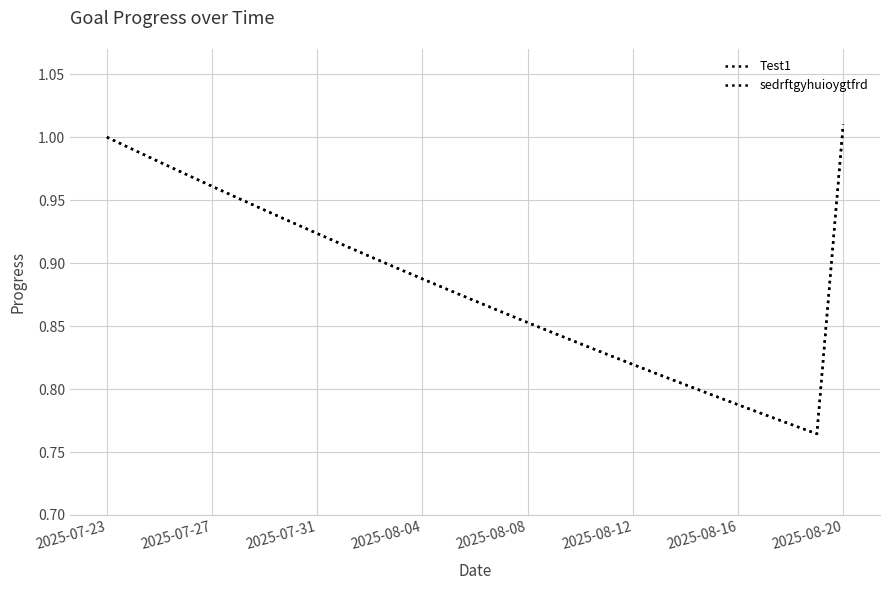

True or false: Test1 and sedrftgyhuioygtfrd cross at least once.

False